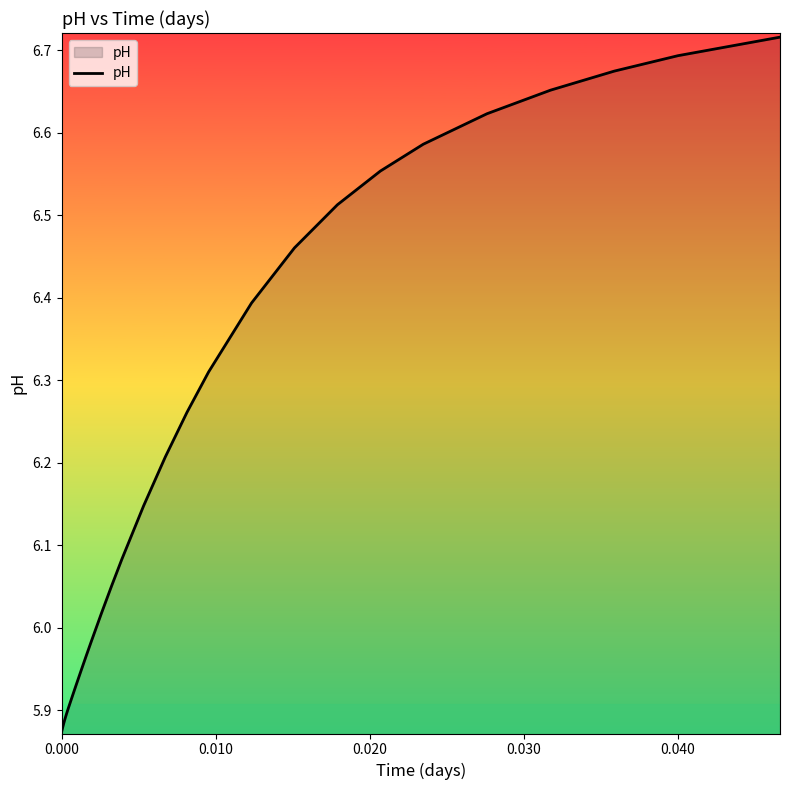

What is the difference between the maximum and minimum values?

0.8